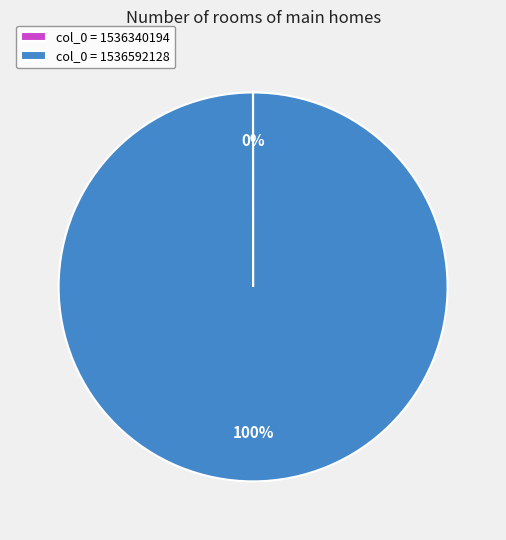

To the nearest percent, what portion does col_0 = 1536592128 represent?

100%